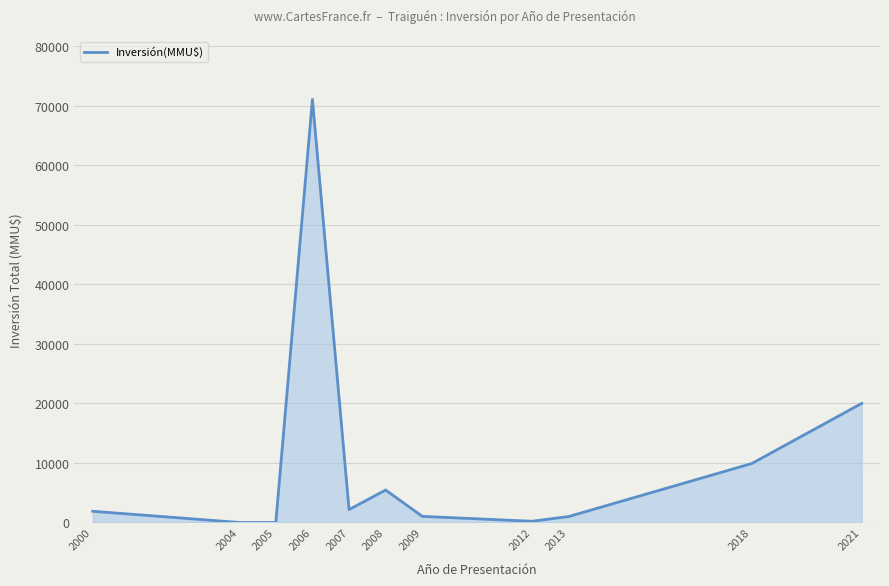

At which category does the data reach its first local peak?

2006